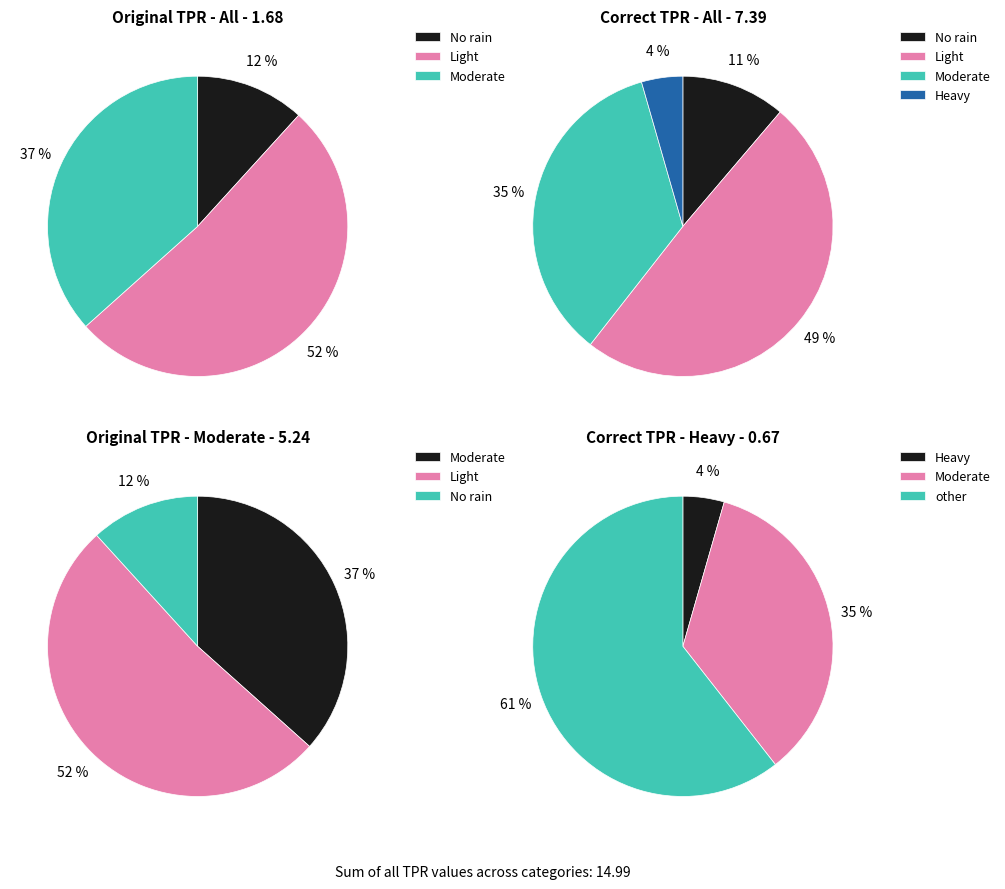

Rank the series by their average value, from highest to lowest.

Light, Moderate, No rain, Heavy